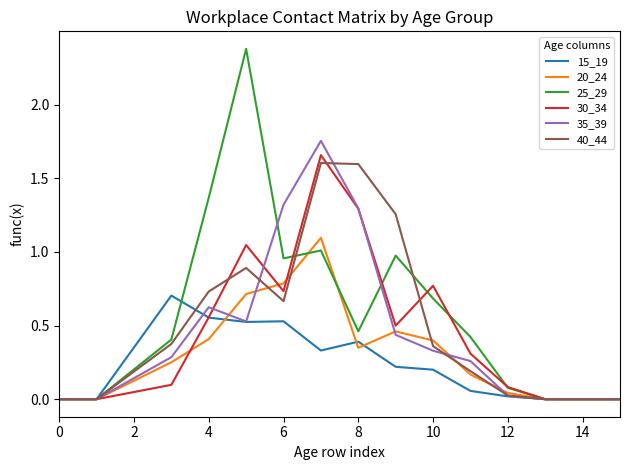

Does the chart have visible grid lines?

No